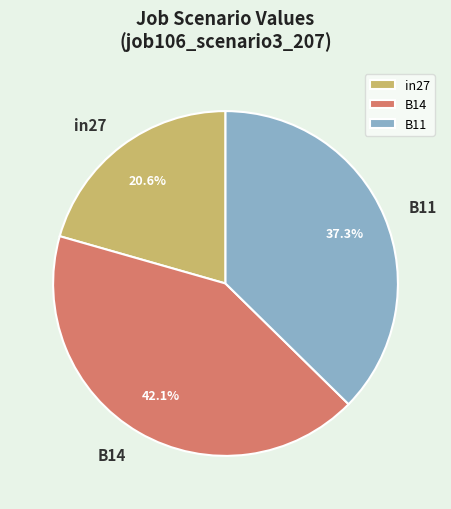

Do in27 and B14 together represent more than half of the pie?

Yes